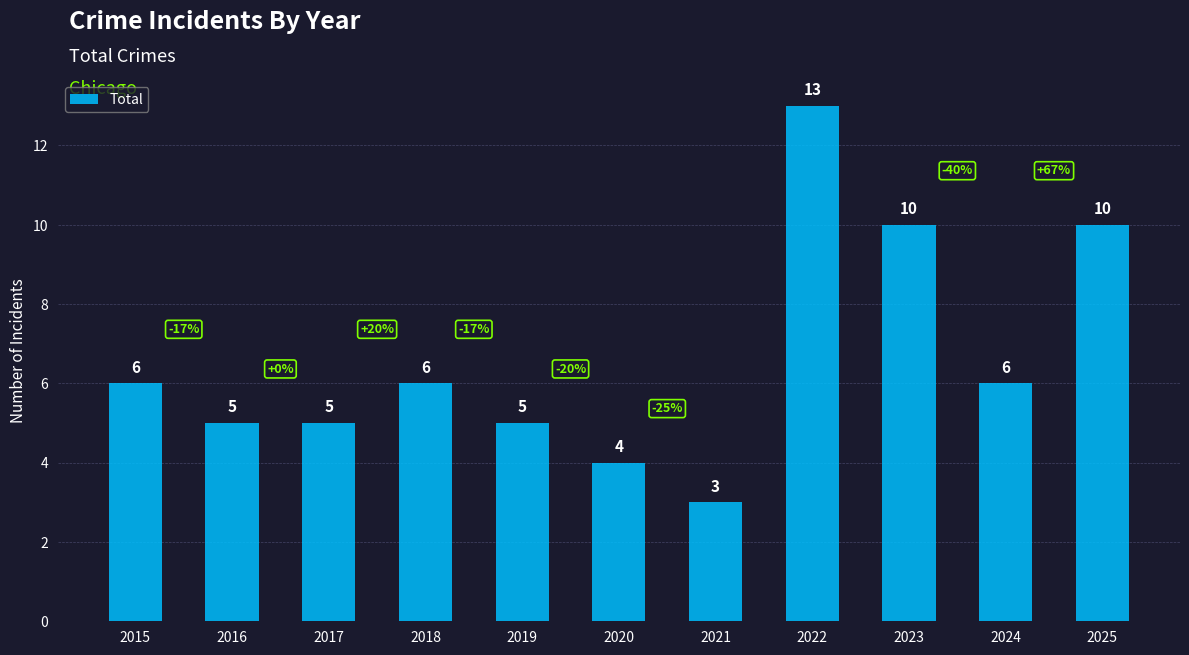

Between 2021 and 2023, which is larger?

2023